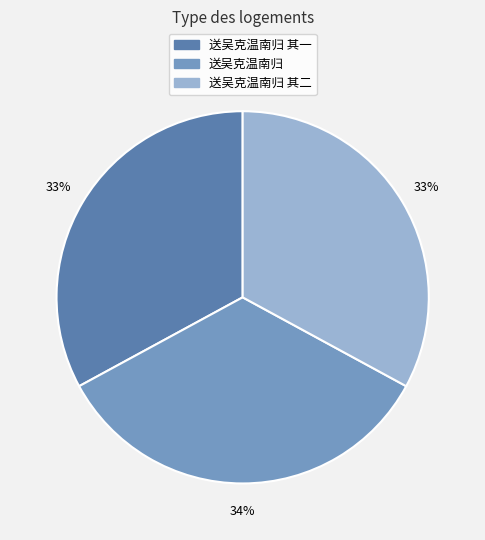

Does any single category account for the majority?

No